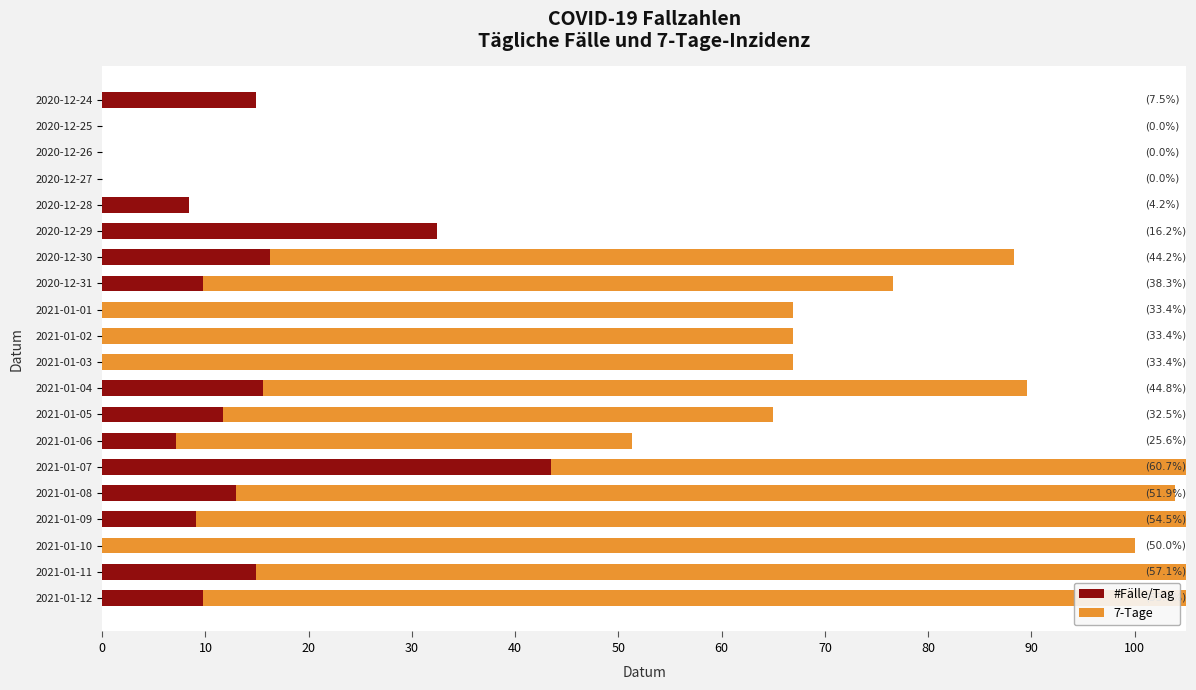

The value of 7-Tage at 2021-01-09 is 69.4. True or false?

False